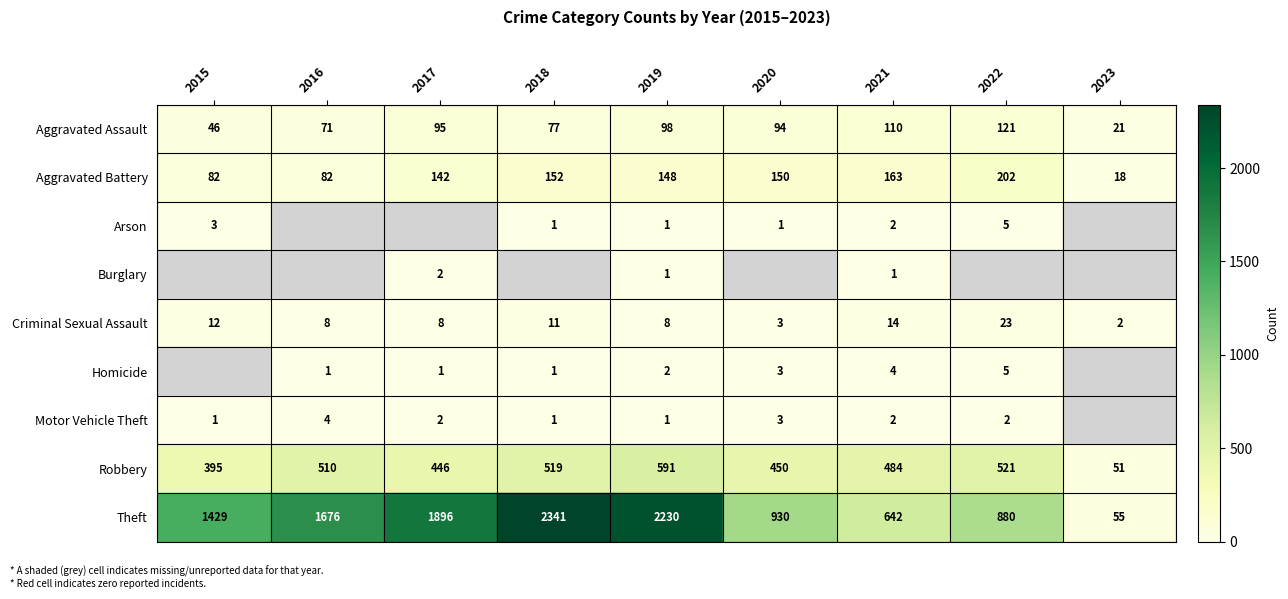

At which label does Criminal Sexual Assault first exceed 8?

2015